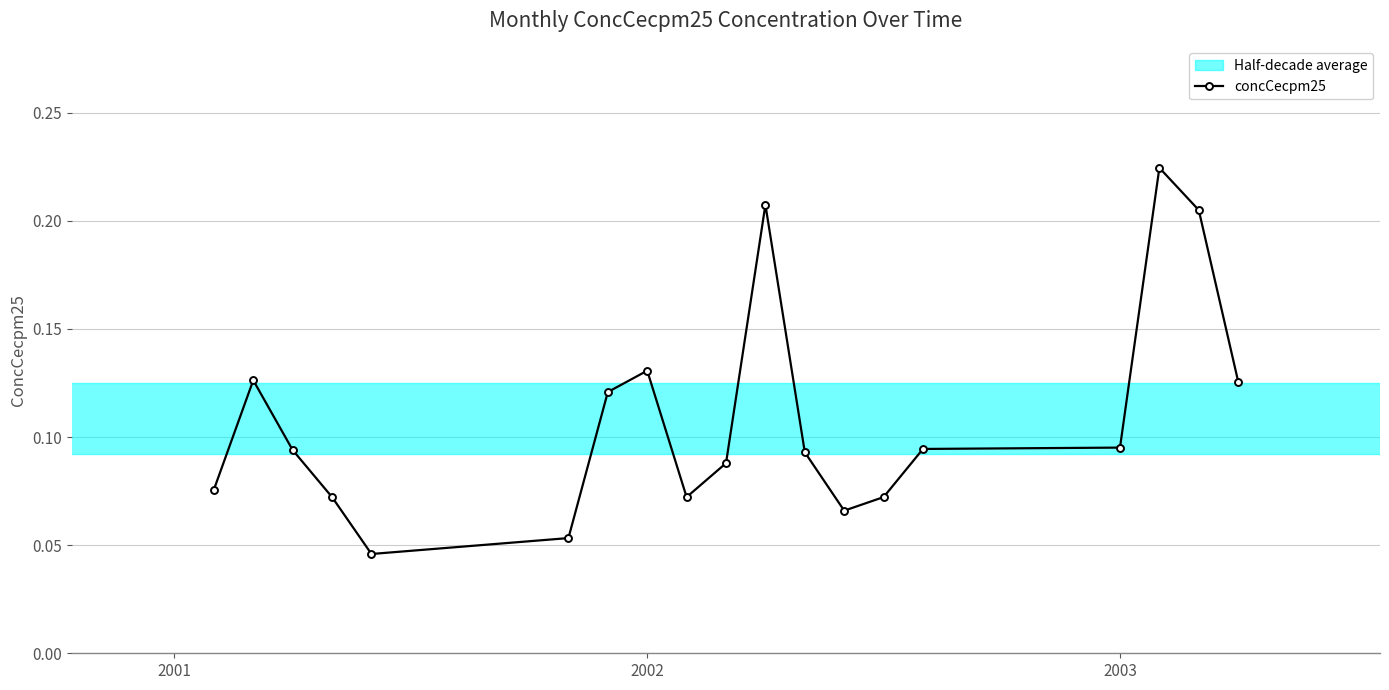

Reading right to left, what are all the values shown in this chart?

0.1	0.2	0.2	0.1	0.1	0.1	0.1	0.1	0.2	0.1	0.1	0.1	0.1	0.1	0.0	0.1	0.1	0.1	0.1